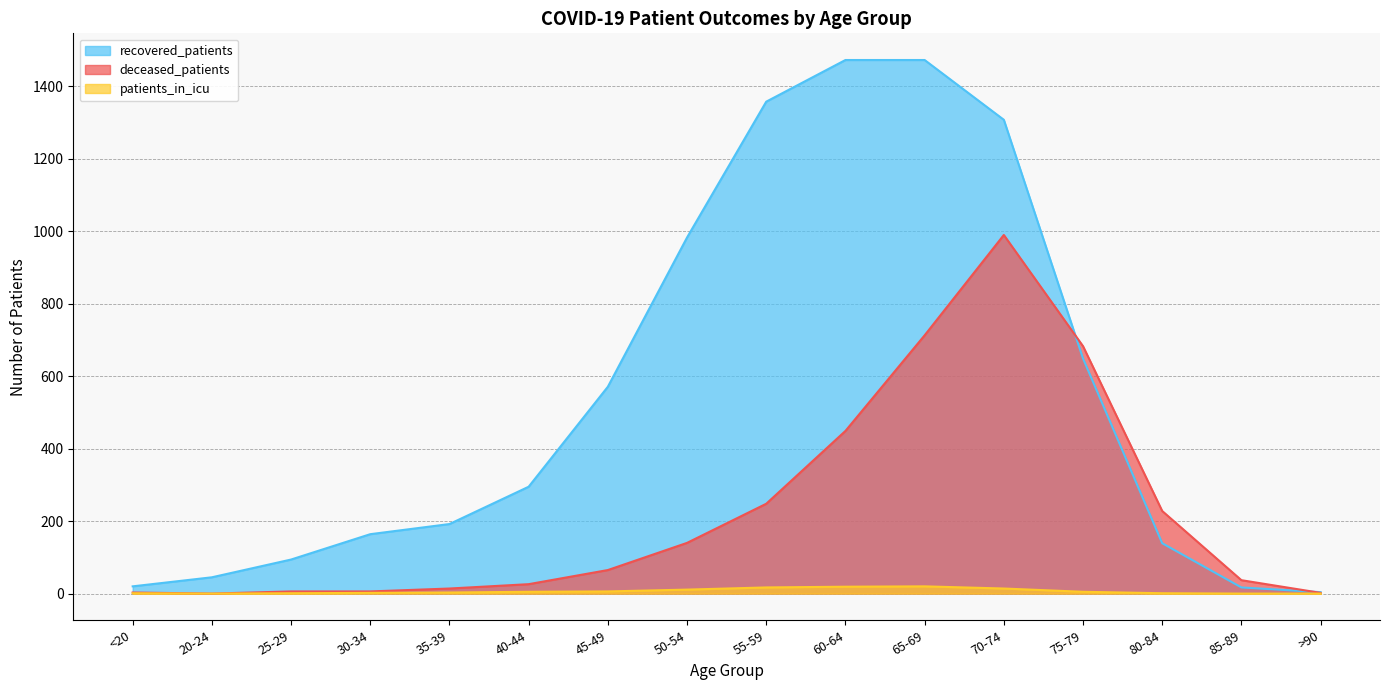

What is the sum of the patients_in_icu values at 75-79 and 50-54?

16